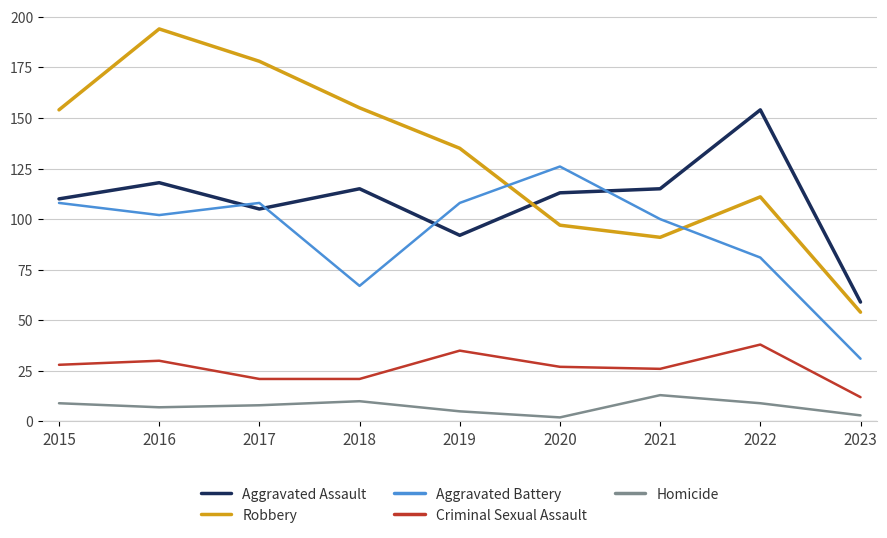

True or false: Criminal Sexual Assault has a value of 16 at 2015.

False